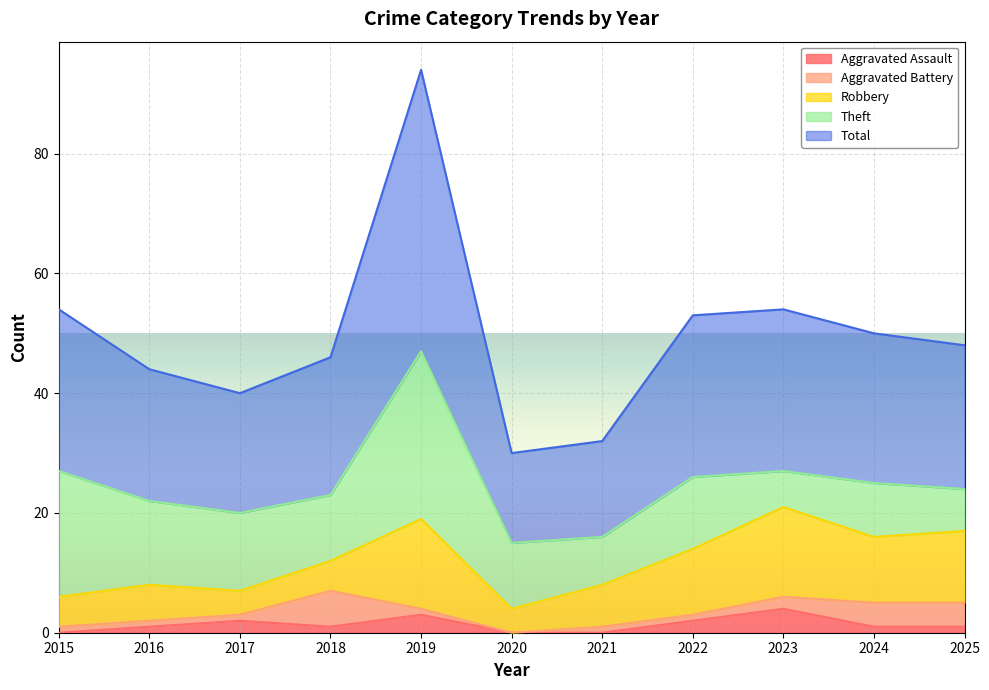

At which category does the chart reach its peak across all series?

2019